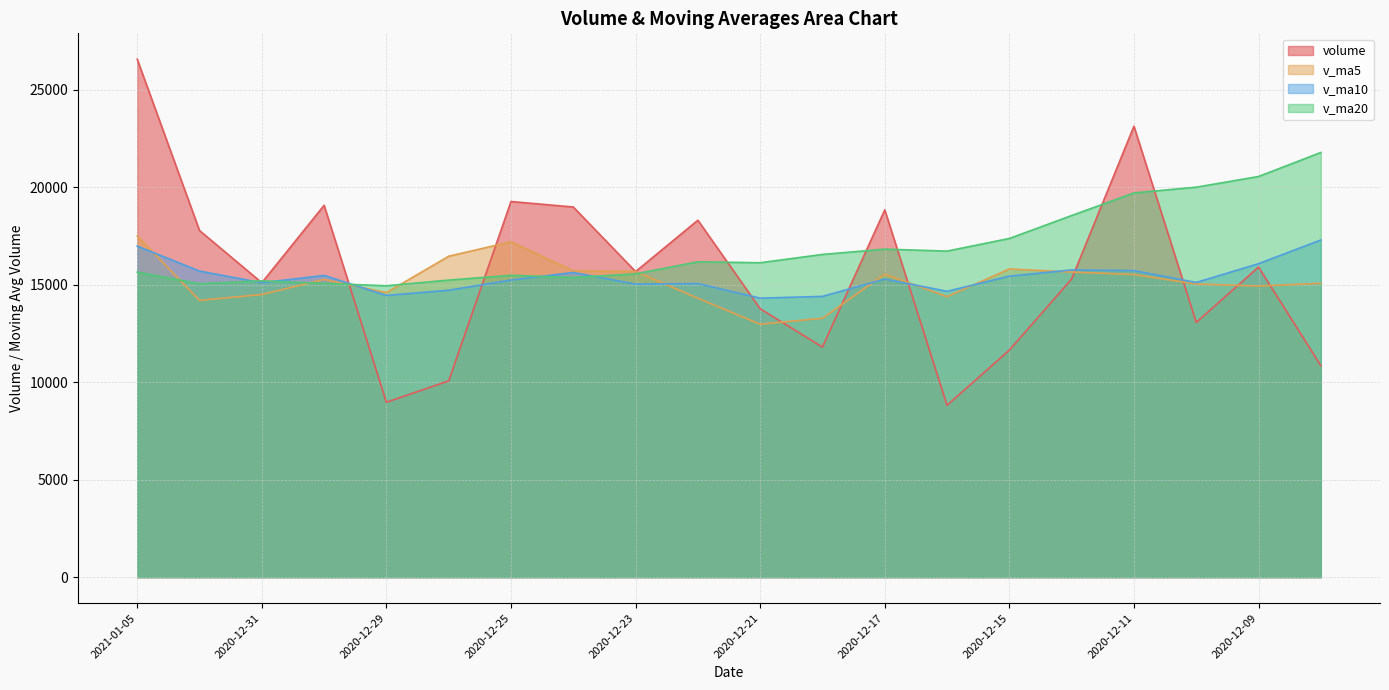

Reading left to right, what are all the values shown in this chart?

volume: 26562.0	17778.5	15100.1	19071.3	8973.4	10063.5	19265.9	18983.3	15672.7	18306.0	13767.9	11800.7	18837.5	8814.9	11644.3	15290.0	23126.1	13064.6	15905.7	10848.1
v_ma5: 17497.1	14197.4	14494.8	15271.5	14591.8	16458.3	17199.2	15706.1	15677.0	14305.4	12973.1	13277.5	15542.6	14388.0	15806.1	15646.9	15520.5	15037.6	14931.4	15071.9
v_ma10: 16977.7	15698.3	15100.5	15474.2	14448.6	14715.7	15238.3	15624.4	15032.5	15055.8	14310.0	14399.0	15290.1	14659.7	15439.0	15756.2	15722.2	15113.3	16075.8	17290.8
v_ma20: 15643.8	15048.6	15195.3	15067.0	14943.8	15236.0	15480.3	15368.8	15554.1	16173.3	16124.9	16552.0	16821.8	16723.1	17370.5	18546.8	19705.8	20000.4	20548.4	21780.0